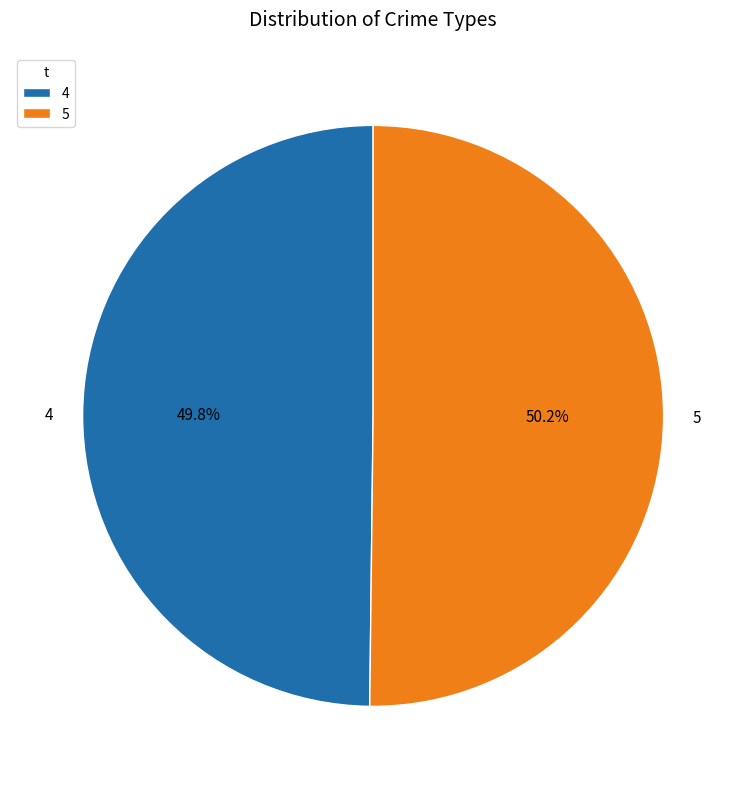

What is the ratio of the value at 5 to the value at 4?

1.0